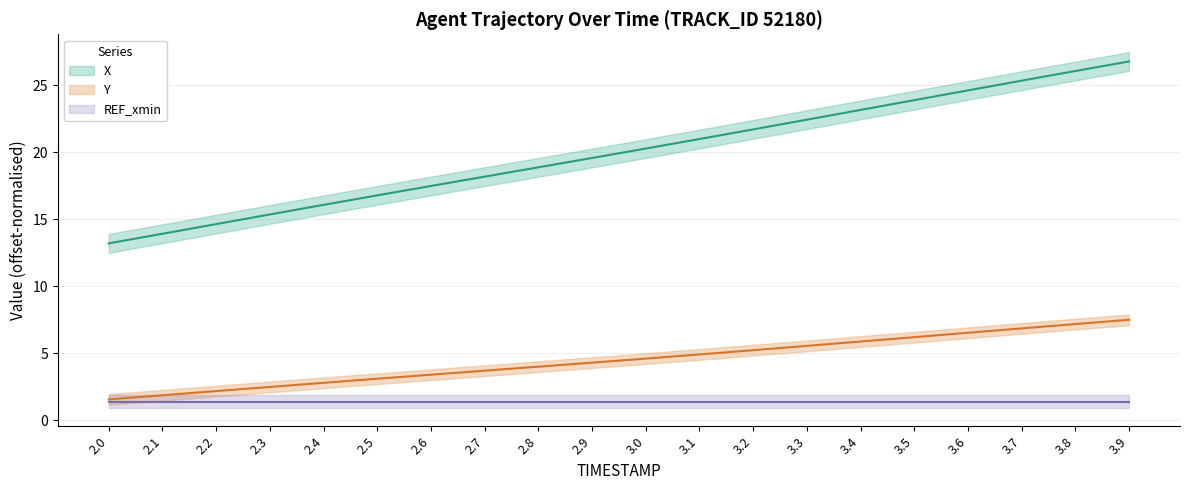

What is the value of the Y point at the 13th from the left?

5.2